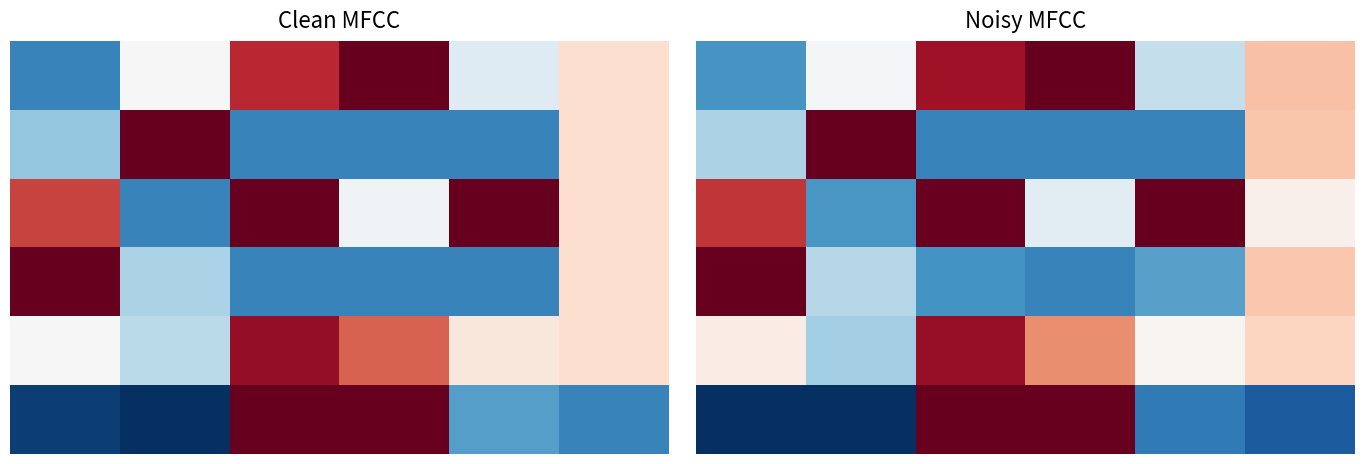

Count the number of data series in this chart.

6